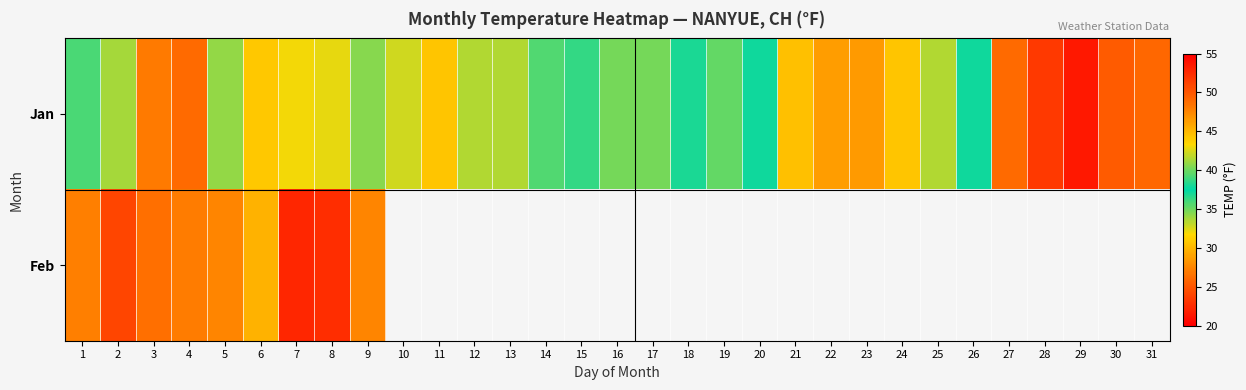

List the series in order of their peak value, lowest first.

Feb, Jan